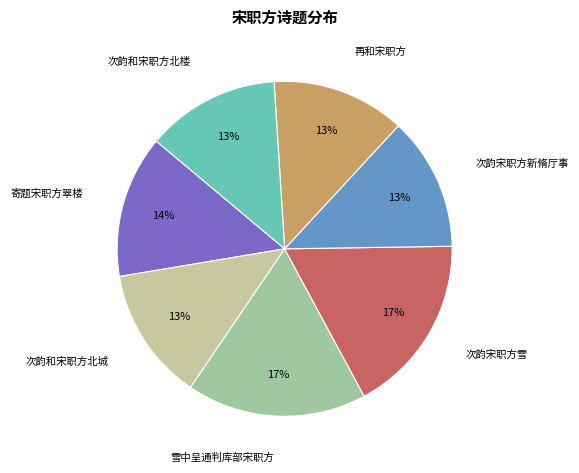

To the nearest percent, what is the difference between the 雪中呈通判库部宋职方 and 再和宋职方 slice percentages?

4%